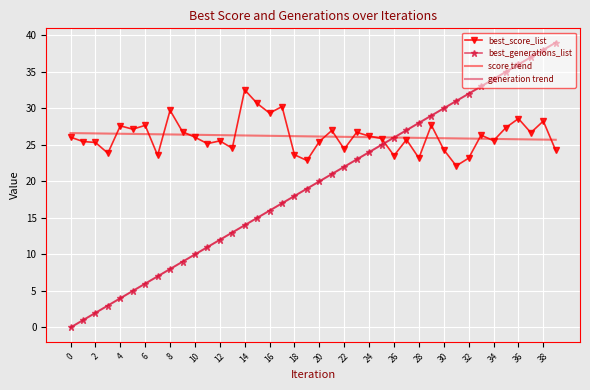

Which series ends up on top after the final intersection of generation trend and score trend?

generation trend